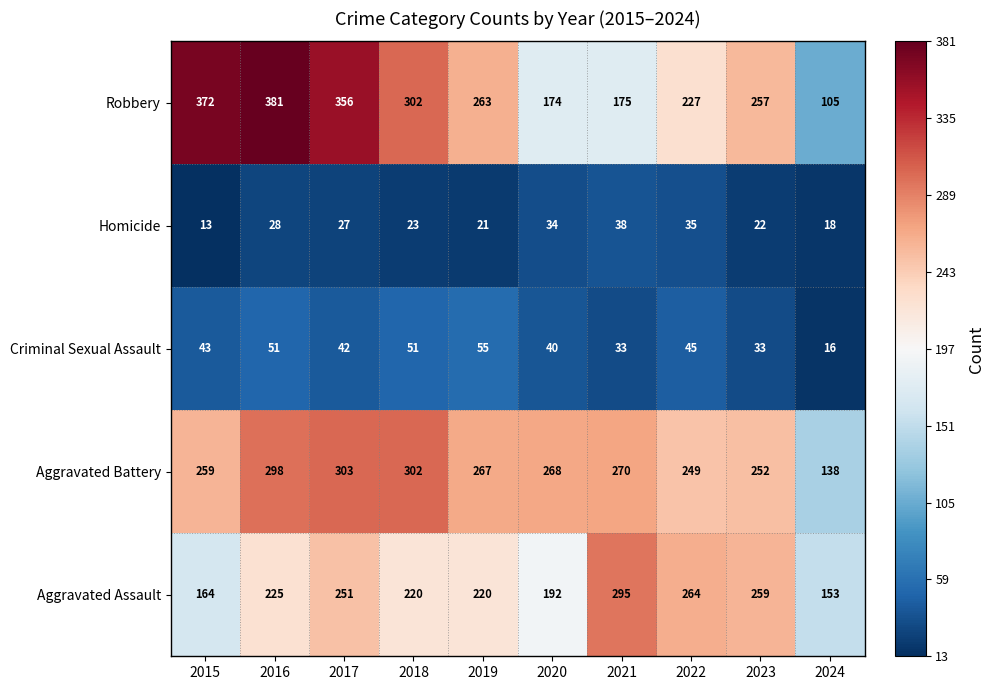

At which category is the sum across all series the highest?

2016